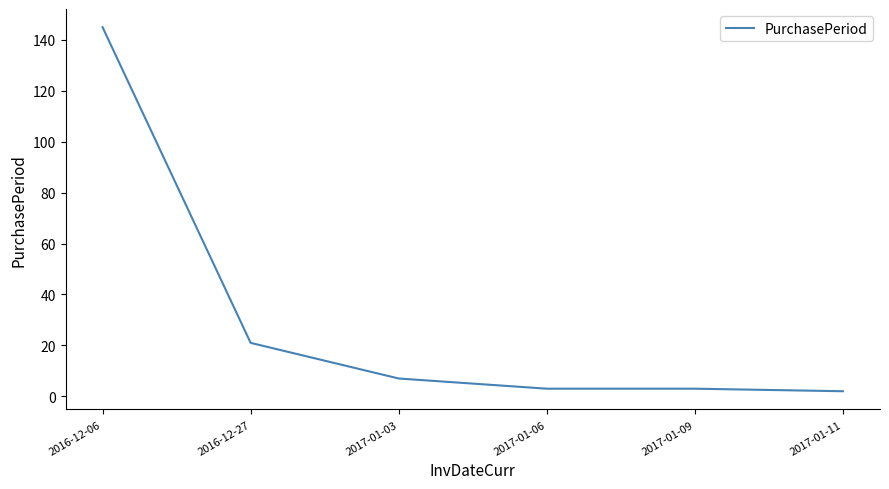

What is the change in value from 2016-12-27 to 2017-01-11?

-19